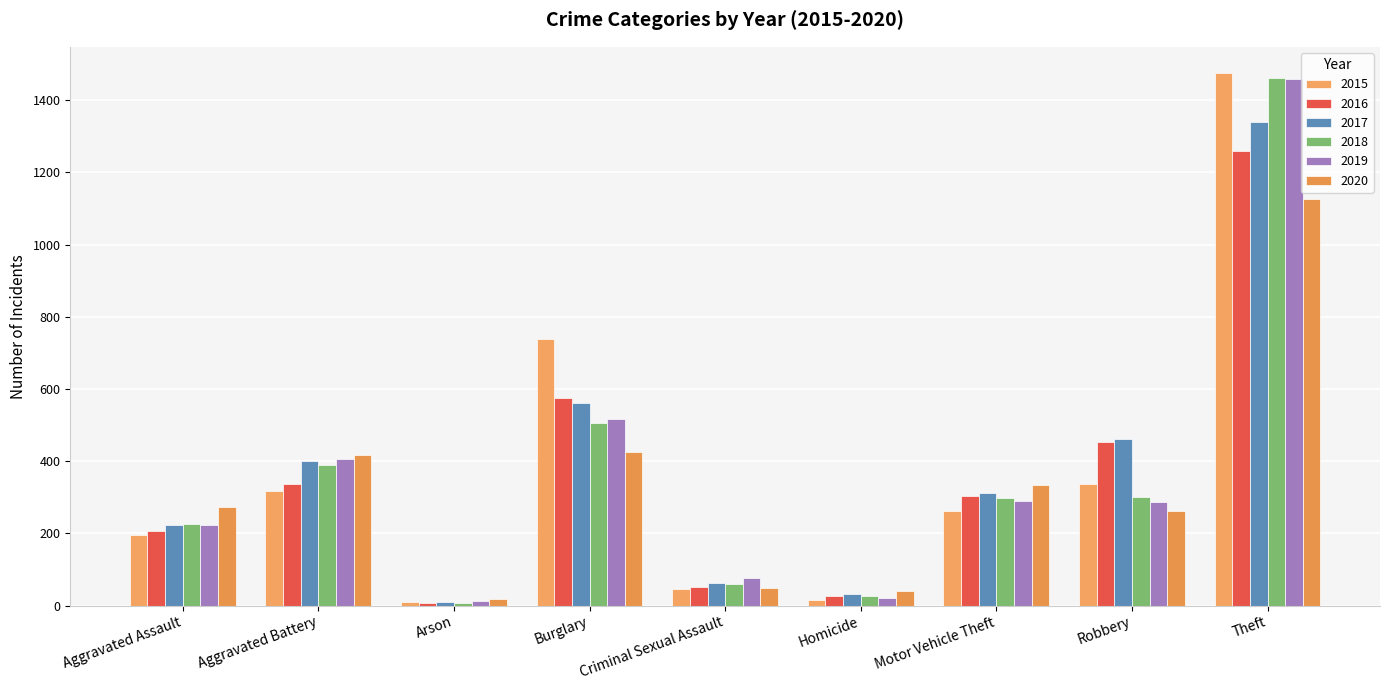

Which has a higher value, Homicide or Motor Vehicle Theft?

Motor Vehicle Theft